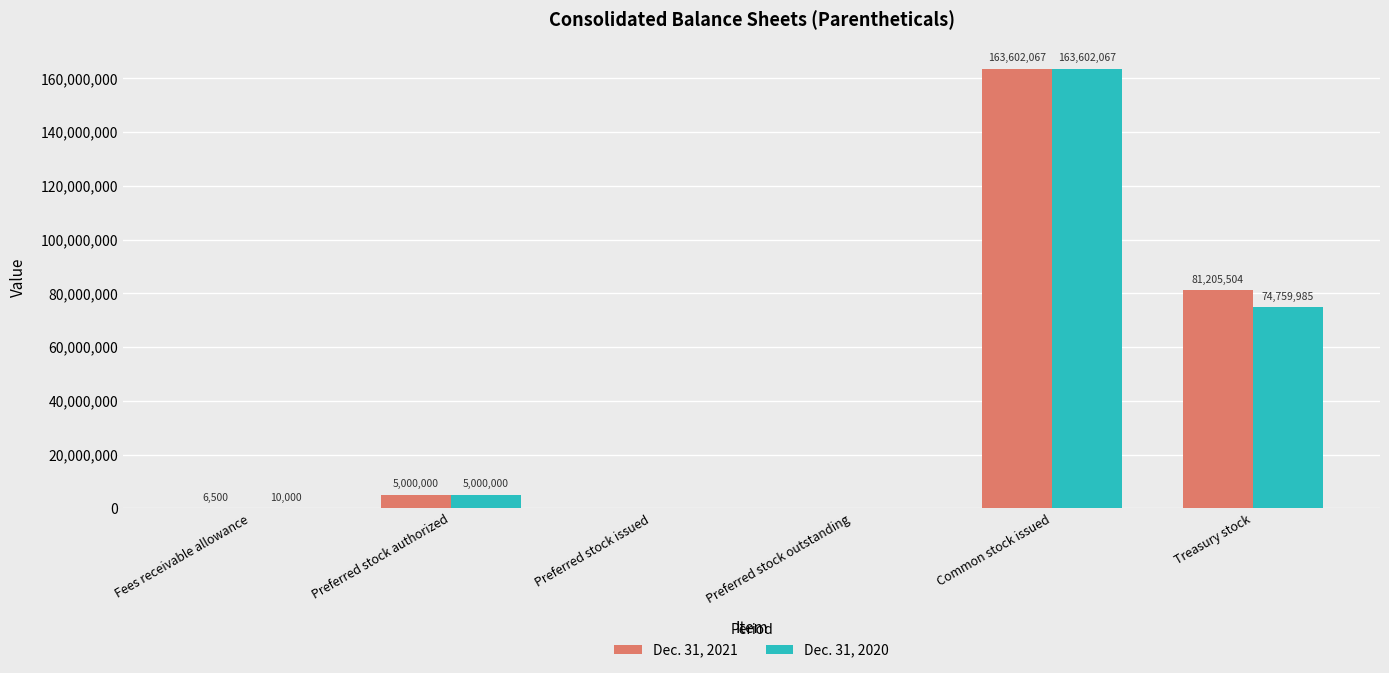

Which series changed the most between Fees receivable allowance and Preferred stock outstanding?

Dec. 31, 2020